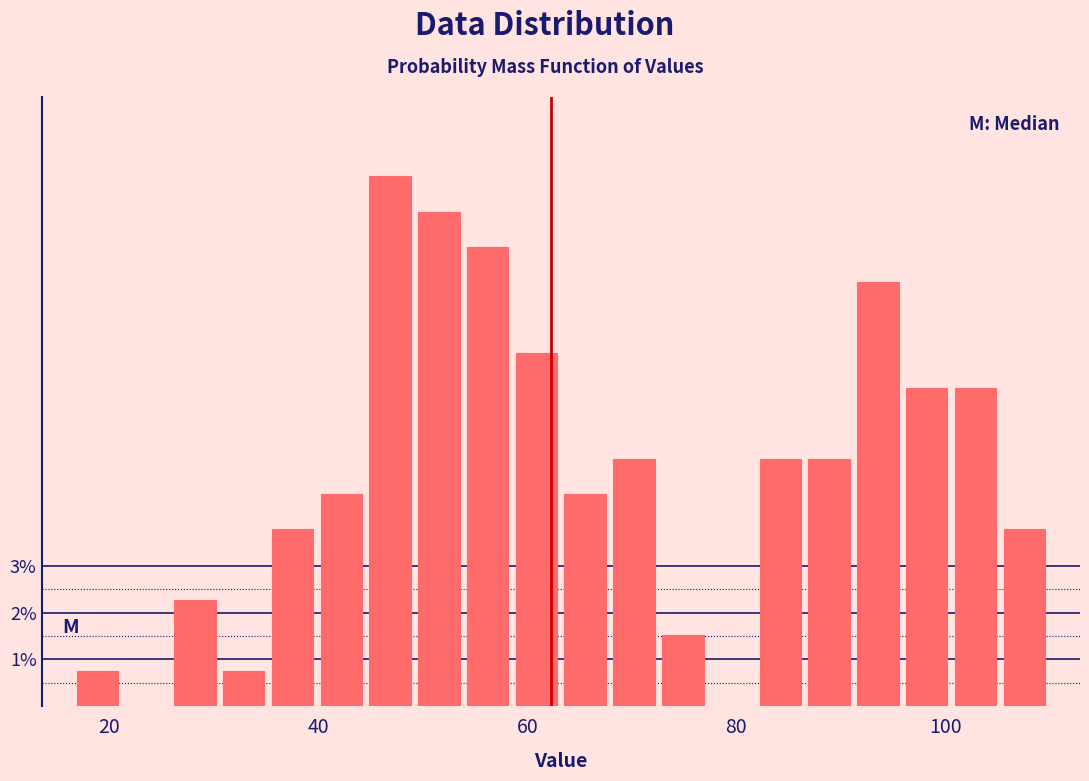

Read against the x-axis, roughly where is the centre of the tallest bar?

46